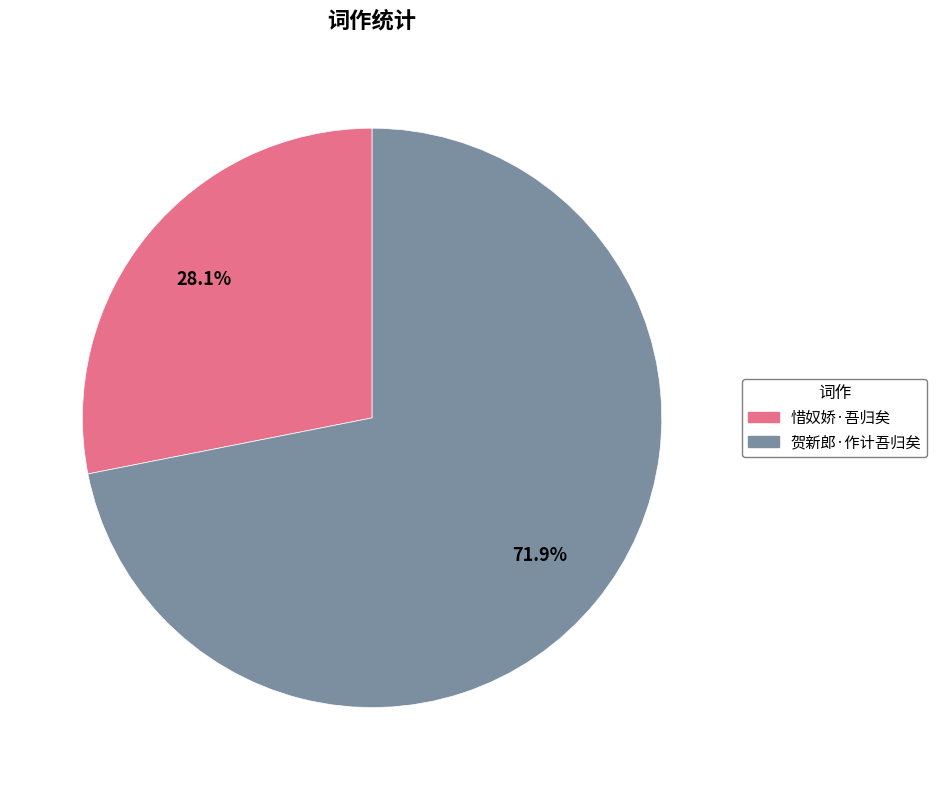

What percentage is the 贺新郎·作计吾归矣 slice, to the nearest percent?

72%